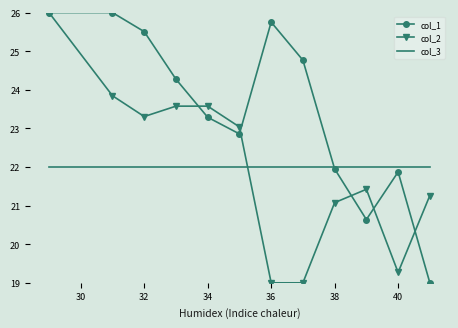

What are all the series names shown in the legend?

col_1, col_2, col_3